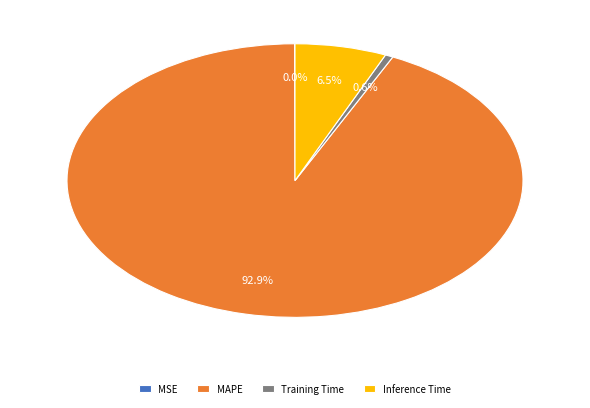

To the nearest percent, what is the difference between the MAPE and Inference Time slice percentages?

86%